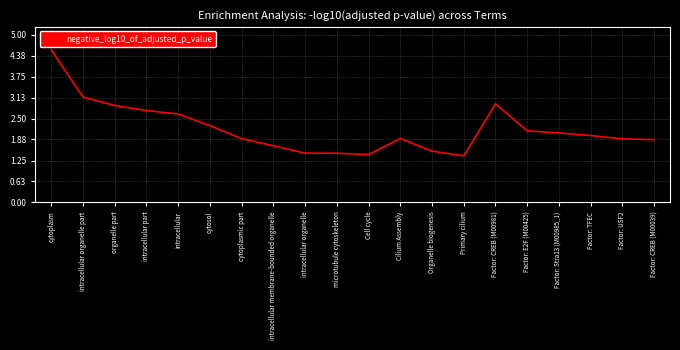

Approximately how many times larger is the value at Factor: TFEC compared to intracellular organelle?

1.4